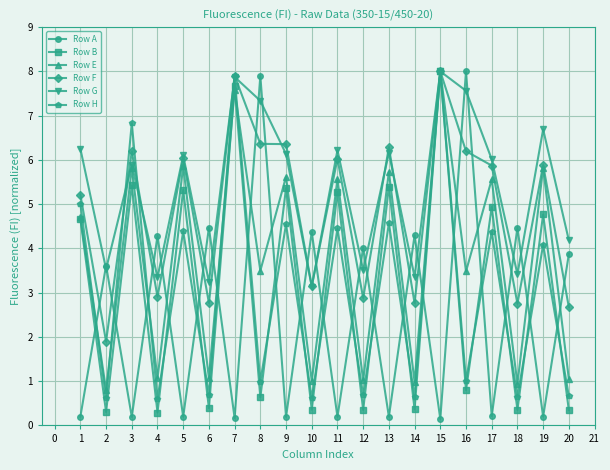

What is the spread (max minus min) of values at 15?

7.9